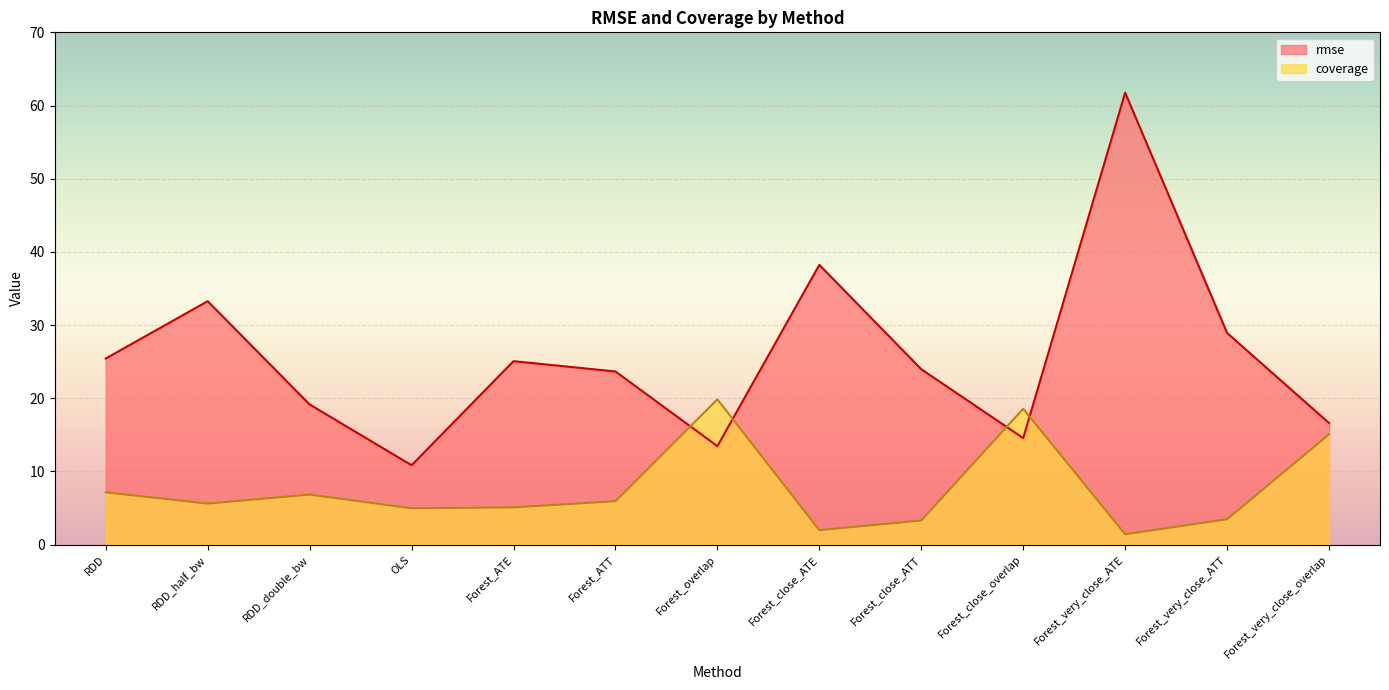

Which series has the widest spread of values?

rmse